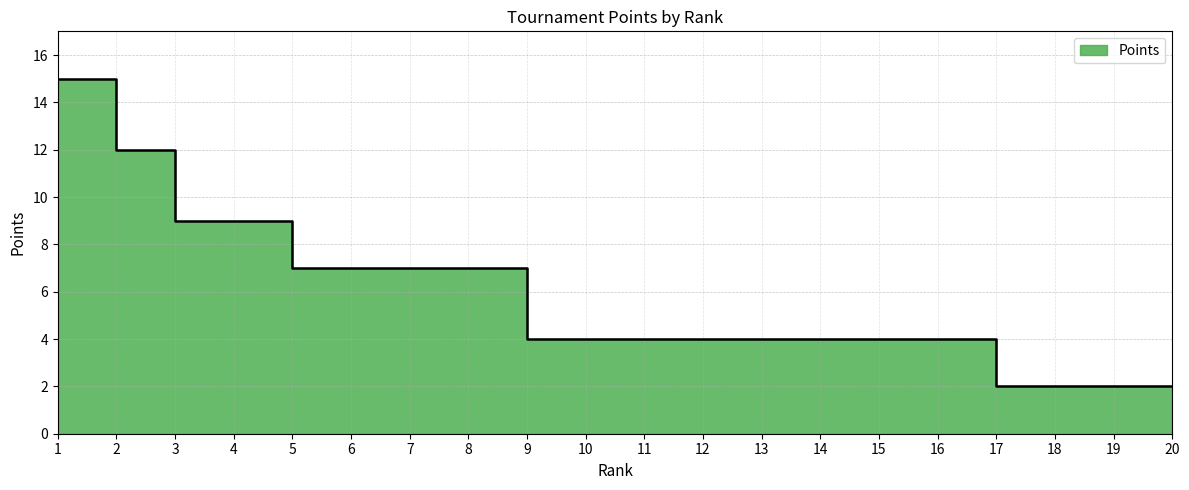

Reading left to right, extract all data points from this chart.

1=15	2=12	3=9	4=9	5=7	6=7	7=7	8=7	9=4	10=4	11=4	12=4	13=4	14=4	15=4	16=4	17=2	18=2	19=2	20=2